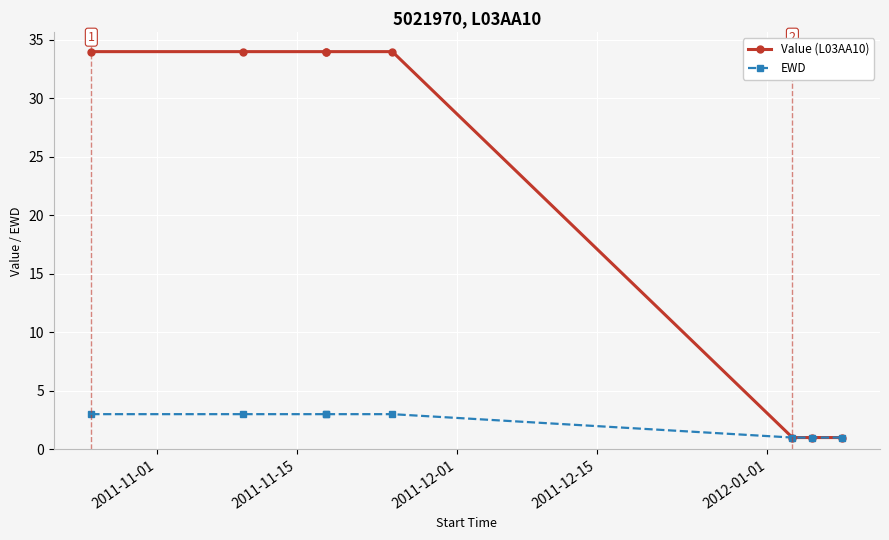

List the series in order of their peak value, highest first.

Value (L03AA10), EWD